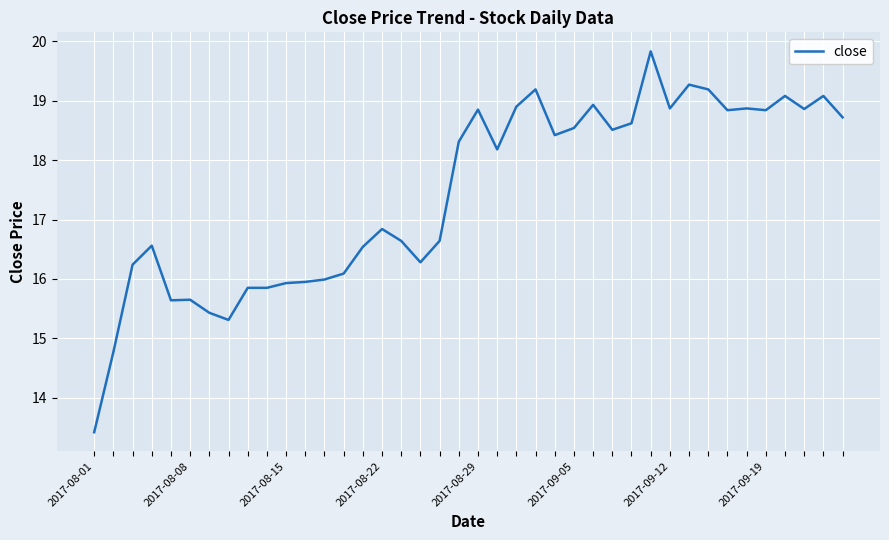

True or false: the data has more than 1 interior local peaks.

True